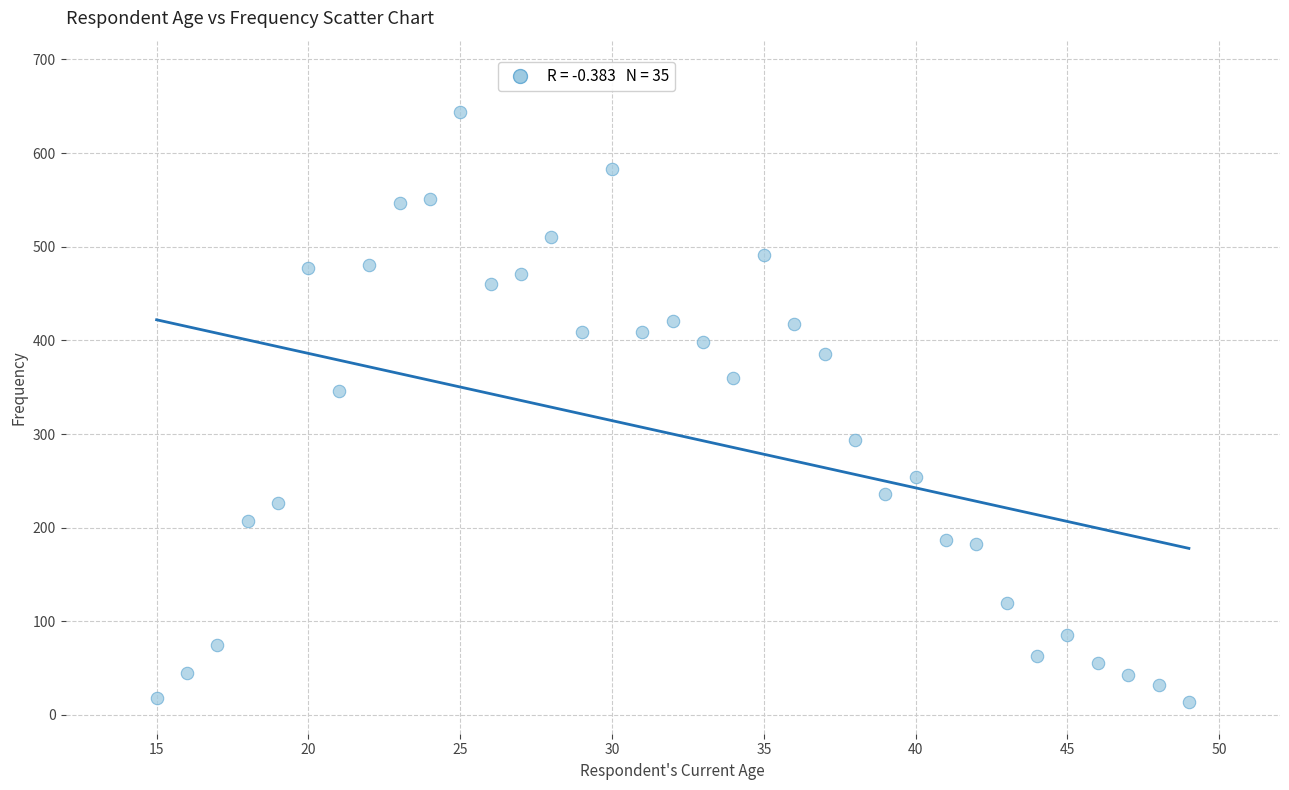

What is the range of Y values (max minus min)?

630